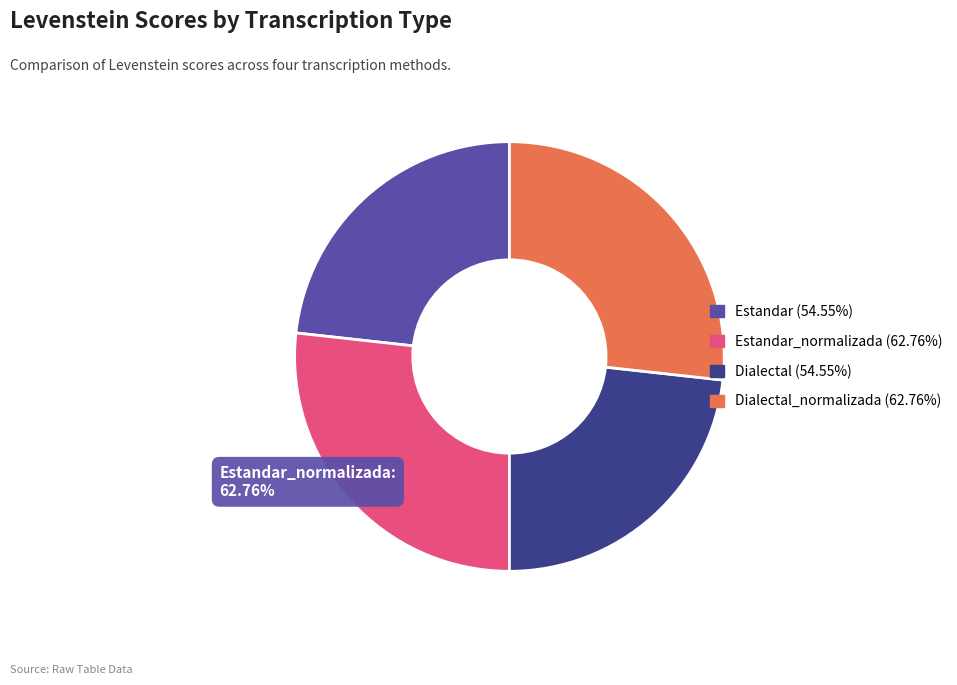

How many segments does this pie chart have?

4